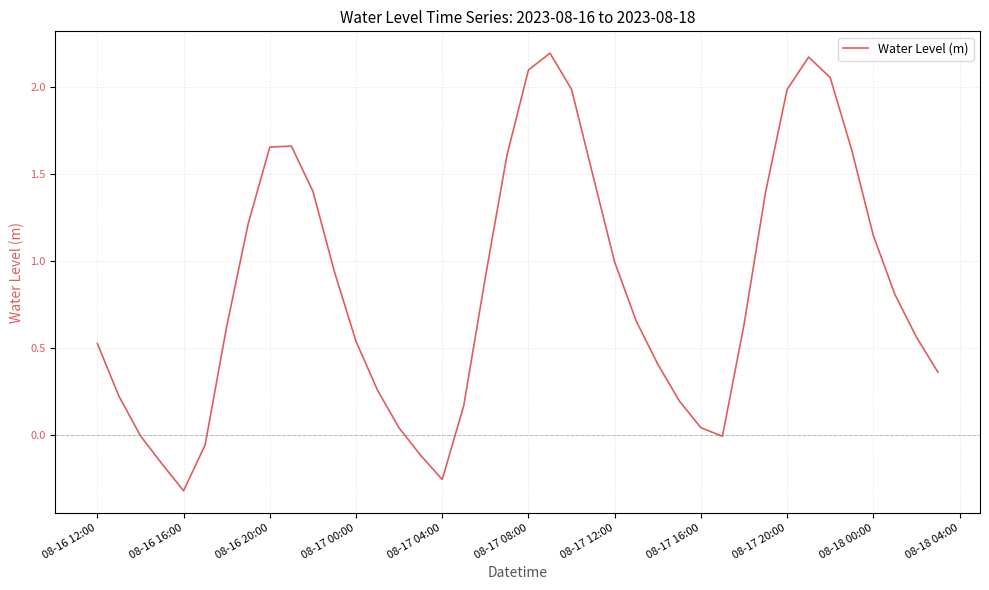

True or false: the data has more than 1 interior local peaks.

True